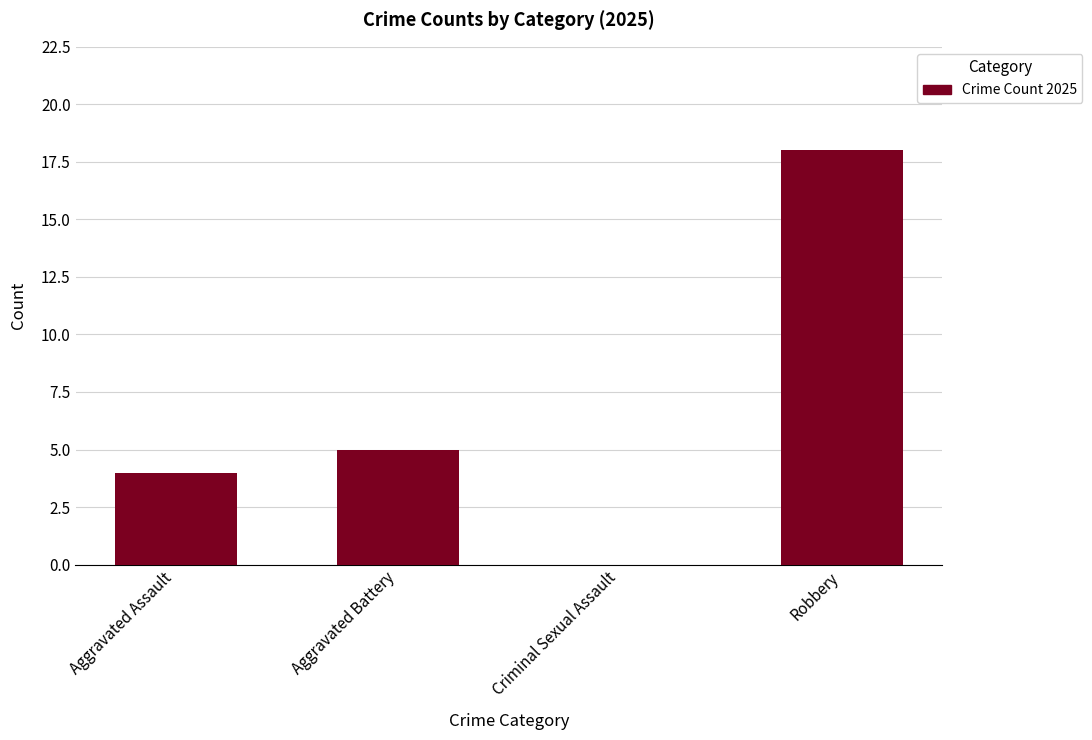

What is the ratio of the value at Aggravated Assault to the value at Robbery?

0.2